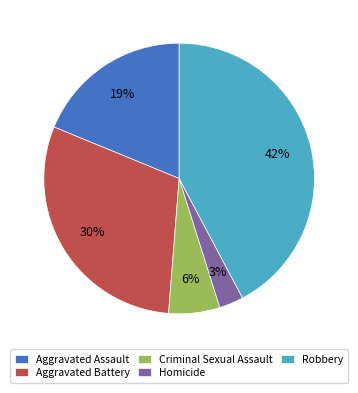

To the nearest percent, what portion does Robbery represent?

42%